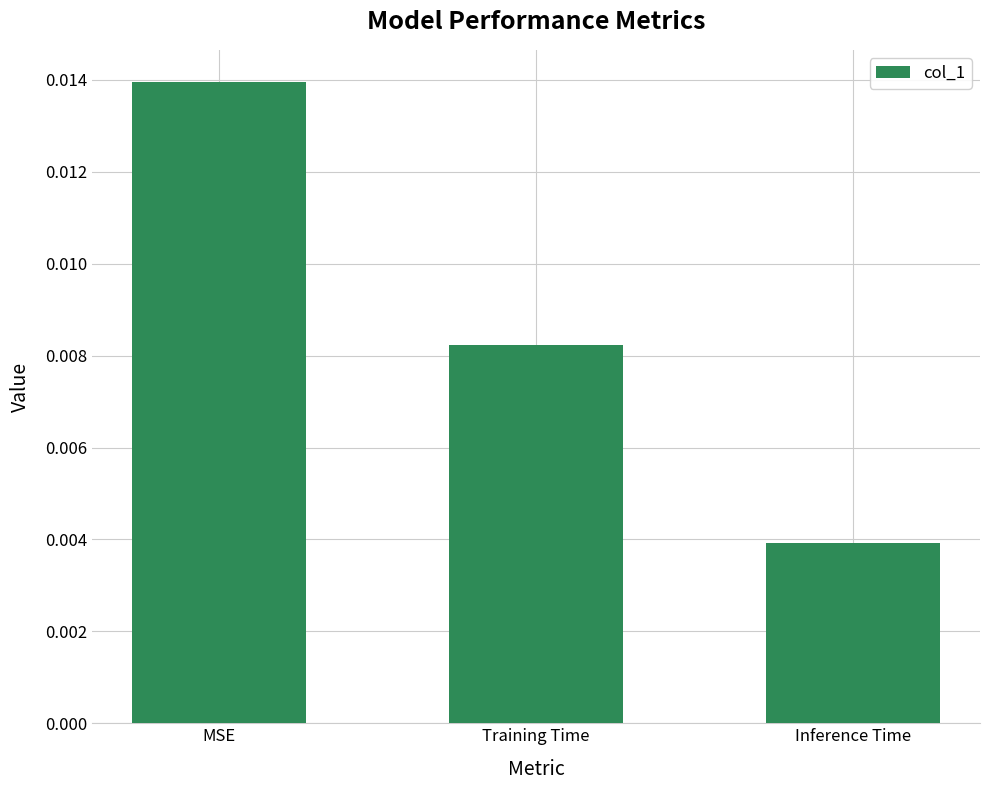

What is the label of the 2nd bar from the right?

Training Time